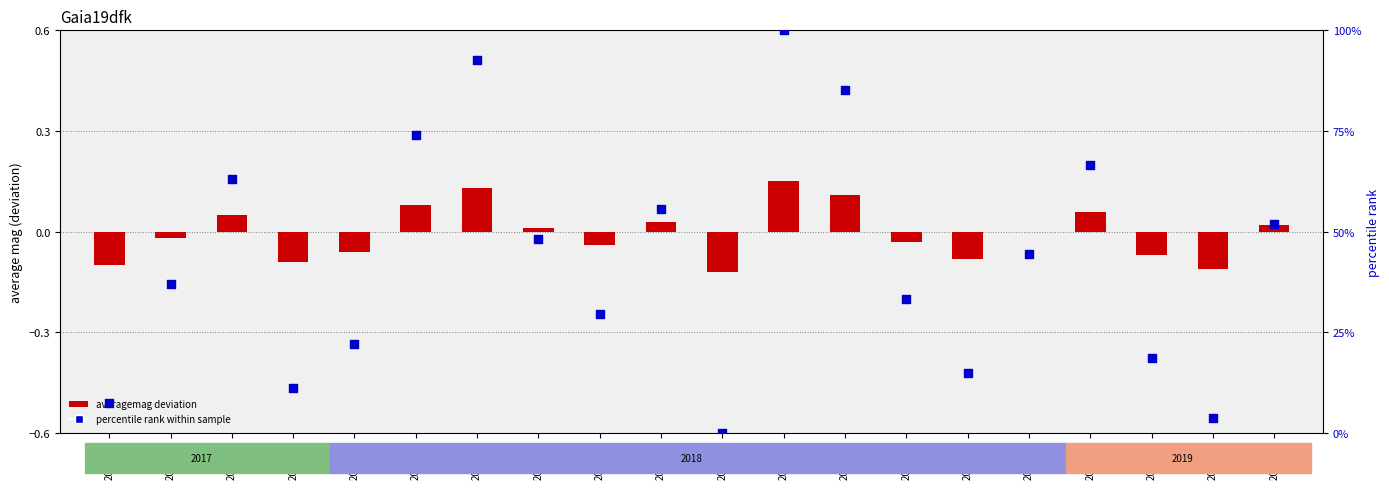

What is the total value across all series at 2018-09?

85.3